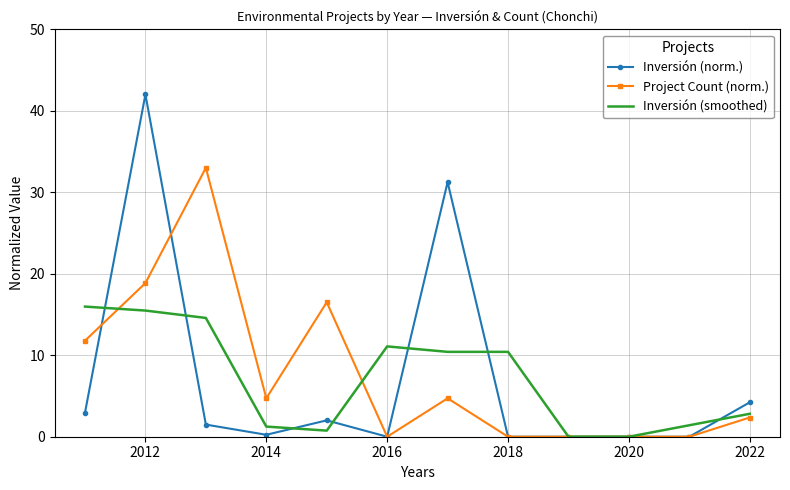

What is the maximum value shown in the chart?

42.0